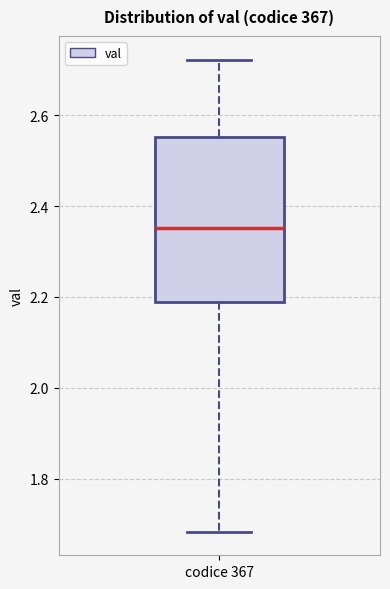

Transcribe this box plot: give where the median line is, the range the box spans, and where the two whiskers end, as read against the y-axis. The values are not printed on the chart, so give them approximately, as read against the axis.

median 2.36, box 2.20 to 2.56, whiskers 1.68 to 2.72